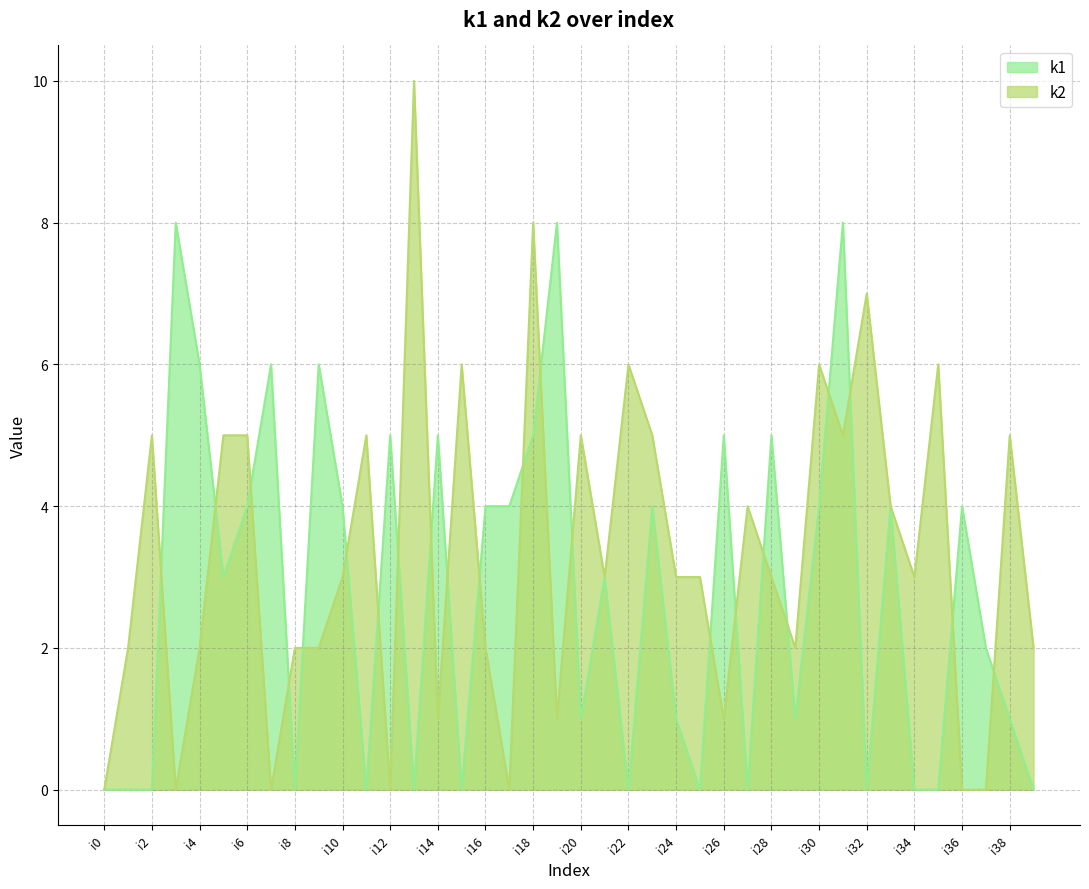

What is the sum of all k2 values?

132